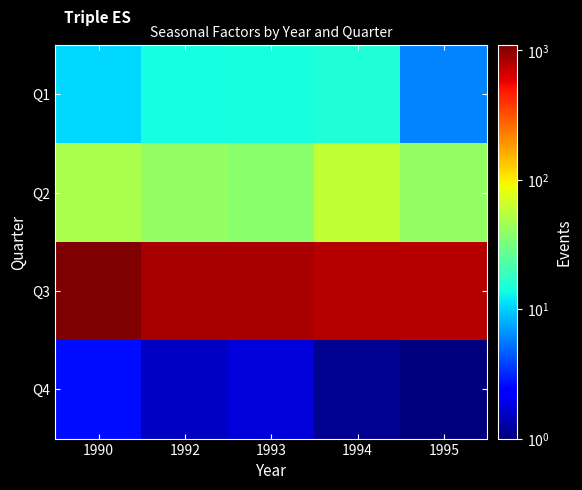

Reading left to right, list all the values displayed in this chart.

Q1: 1990=10.6	1992=14.0	1993=14.2	1994=15.1	1995=6.0
Q2: 1990=48.8	1992=41.1	1993=37.6	1994=60.3	1995=40.8
Q3: 1990=1096.6	1992=844.7	1993=845.2	1994=783.6	1995=783.6
Q4: 1990=2.7	1992=1.5	1993=1.7	1994=1.1	1995=1.0